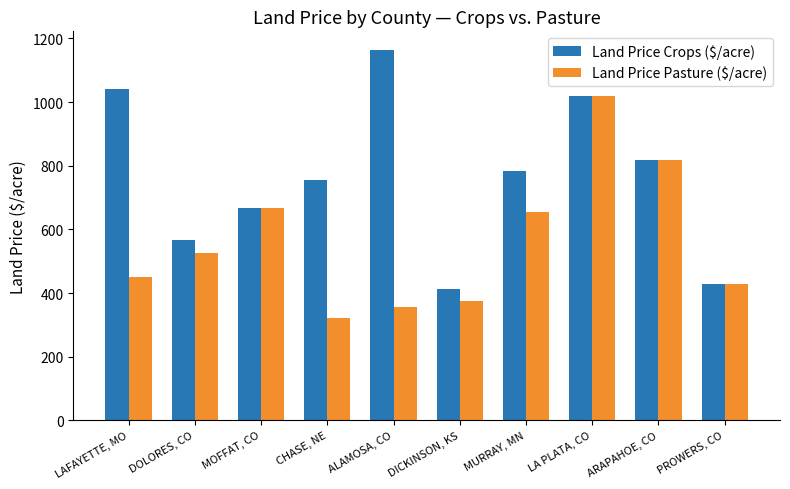

Where is Land Price Pasture ($/acre) nearest to the value 670?

MOFFAT, CO